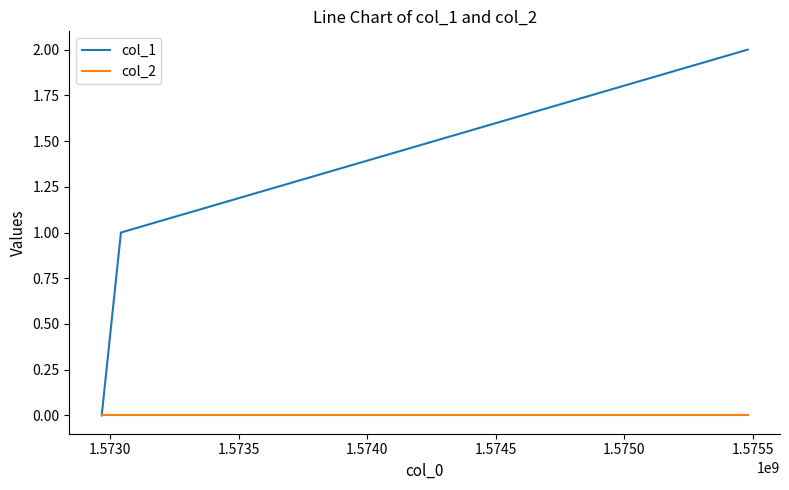

List the series in order of their peak value, highest first.

col_1, col_2